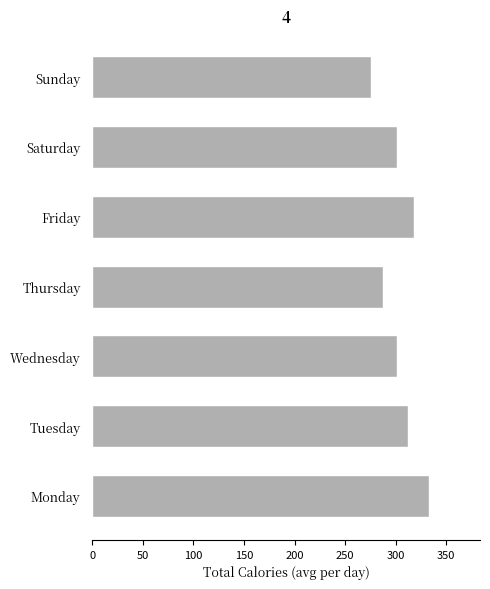

What is the sum of all values?

2129.8